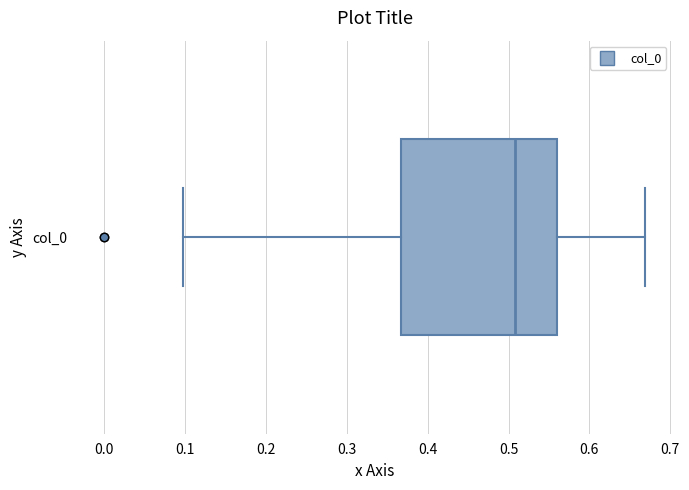

Read this box plot against the x-axis: the position of the median line, the range covered by the box, and the ends of both whiskers. The values are not printed on the chart, so give them approximately, as read against the axis.

median 0.51, box 0.37 to 0.56, whiskers 0.10 to 0.67